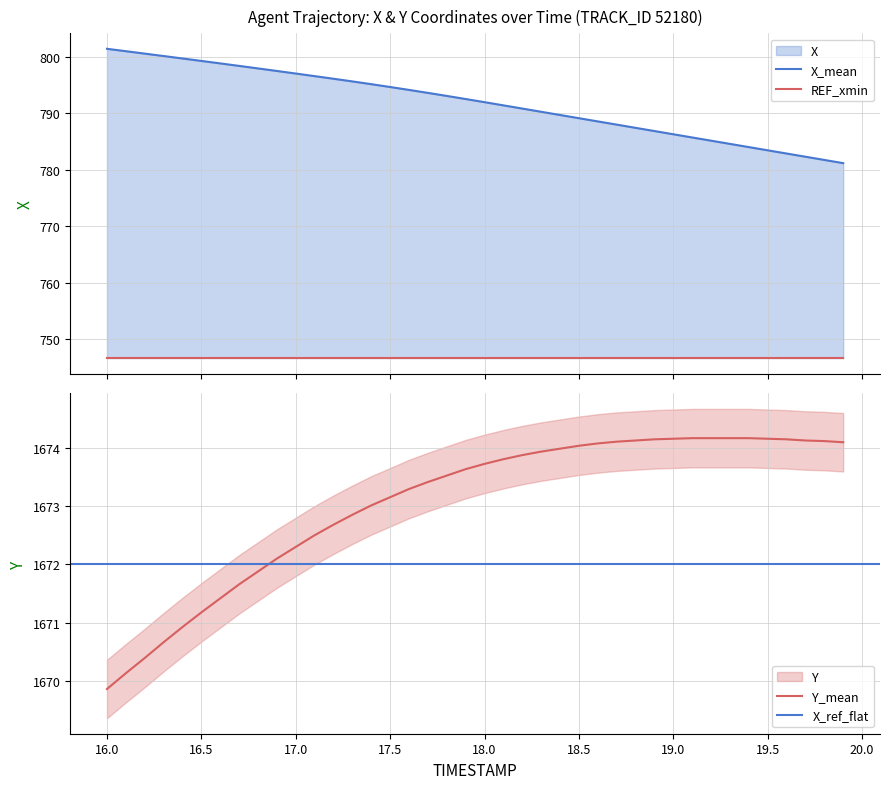

What is the value of the X point at the 5th from the left?

799.7